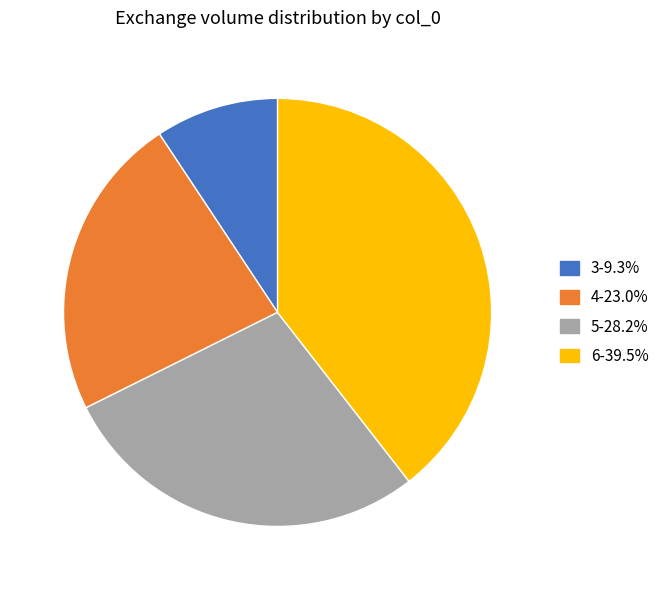

Do 4 and 5 together represent more than half of the pie?

Yes